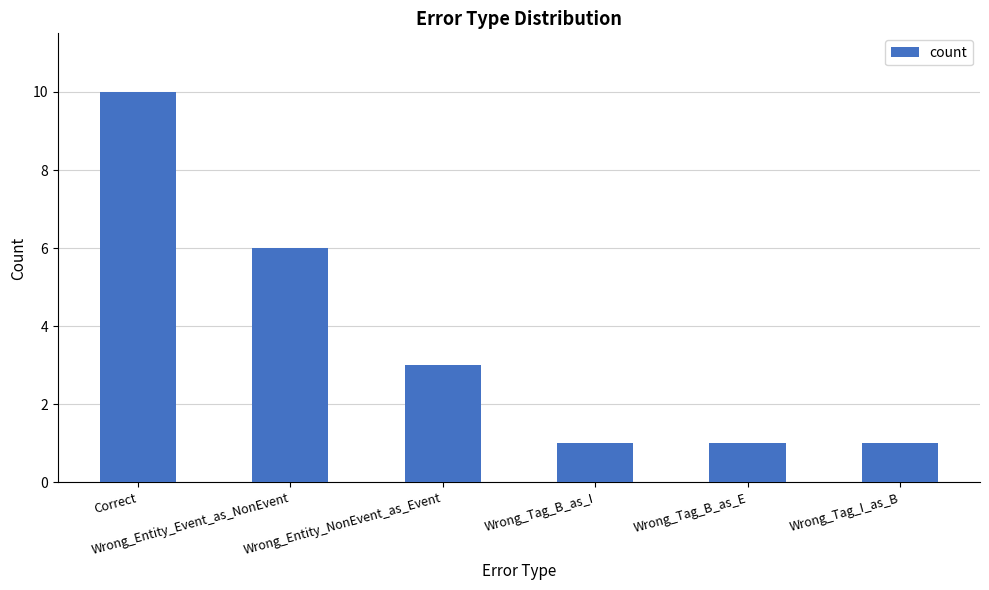

Is it true that the value at Correct is 10?

True